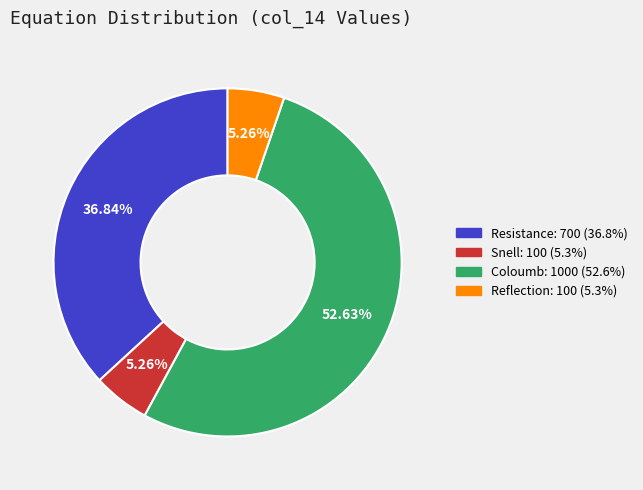

How much of the chart is everything except Resistance?

63.2%